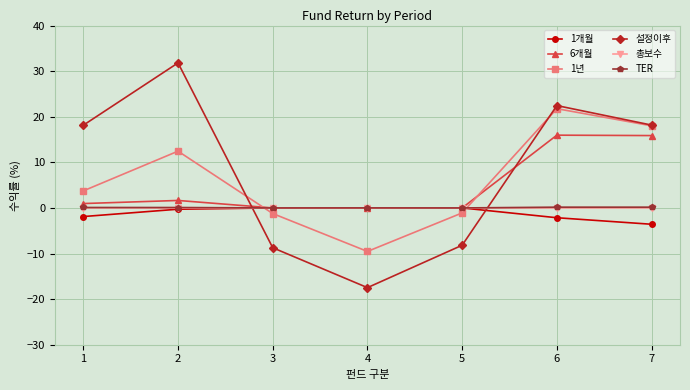

Is it true that 6개월 equals 5.7 at 7?

False